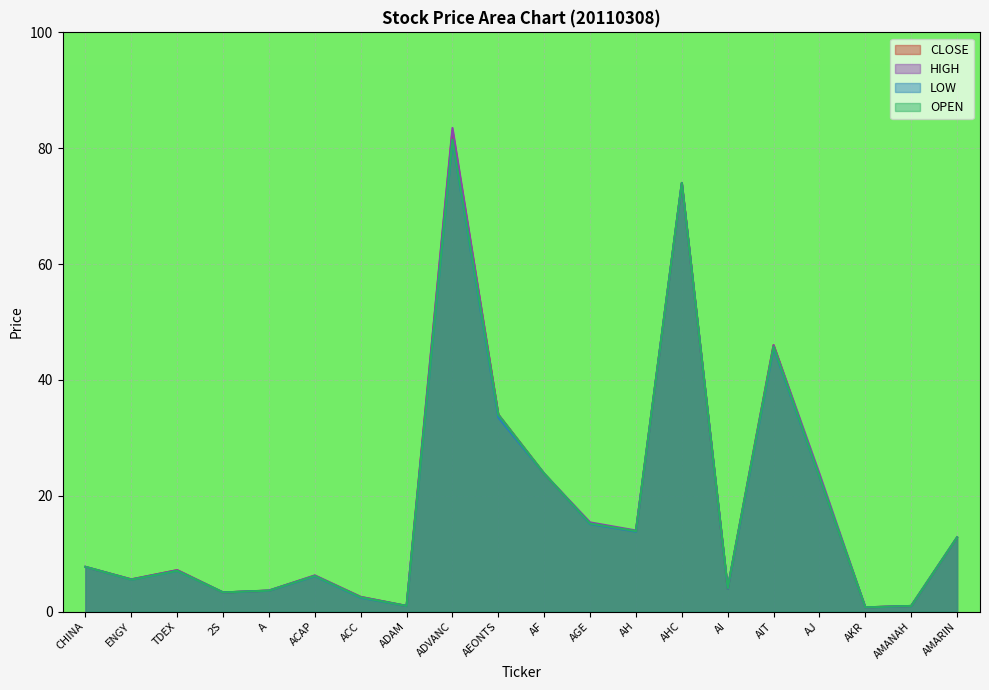

What are all the series names shown in the legend?

CLOSE, HIGH, LOW, OPEN